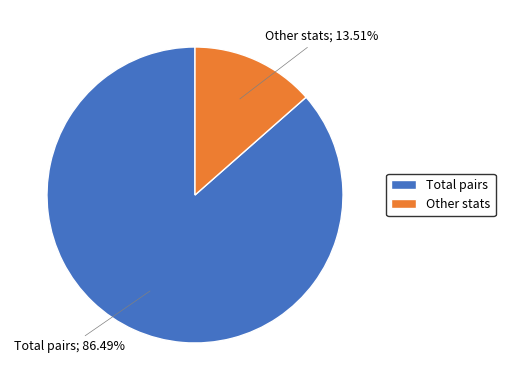

Is the sum of Total pairs and Other stats greater than half?

Yes